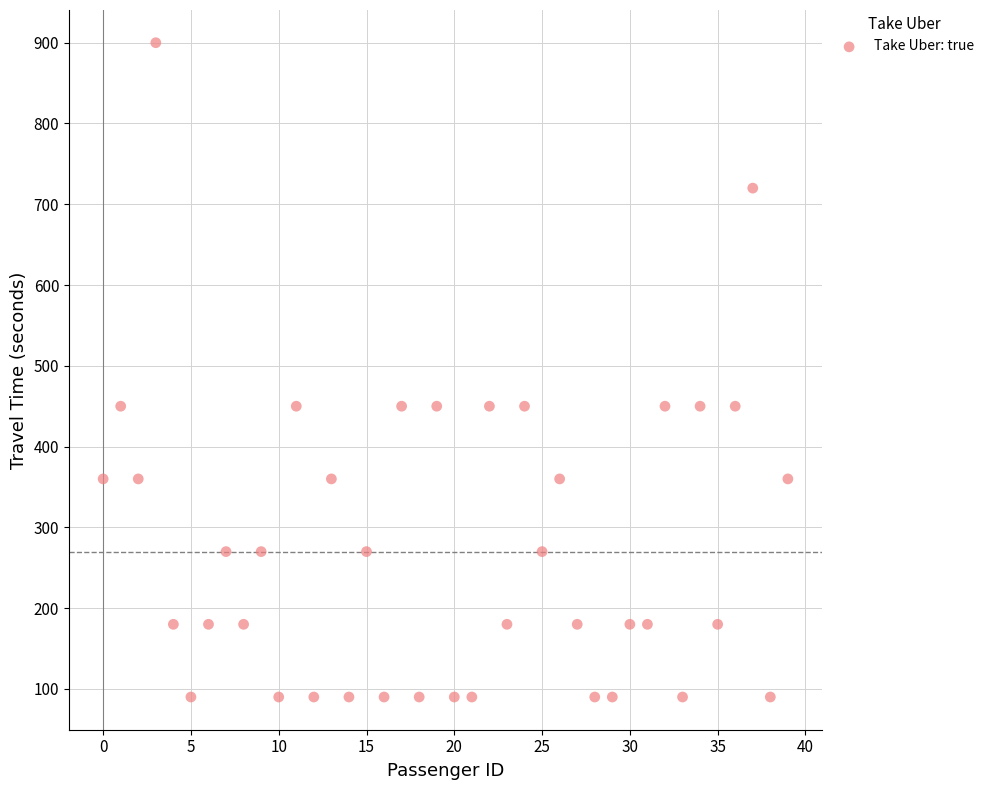

What is the range of Y values (max minus min)?

810